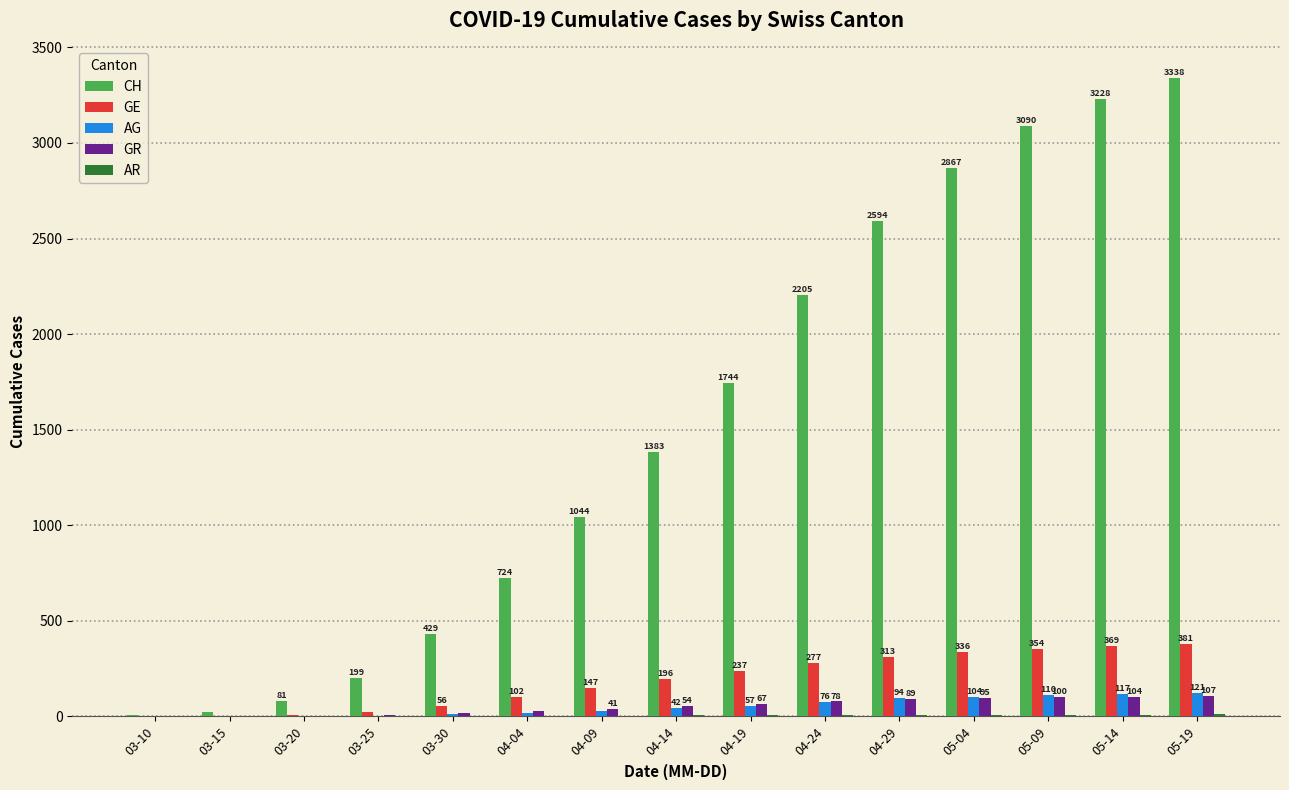

What is the maximum value shown in the chart?

3338